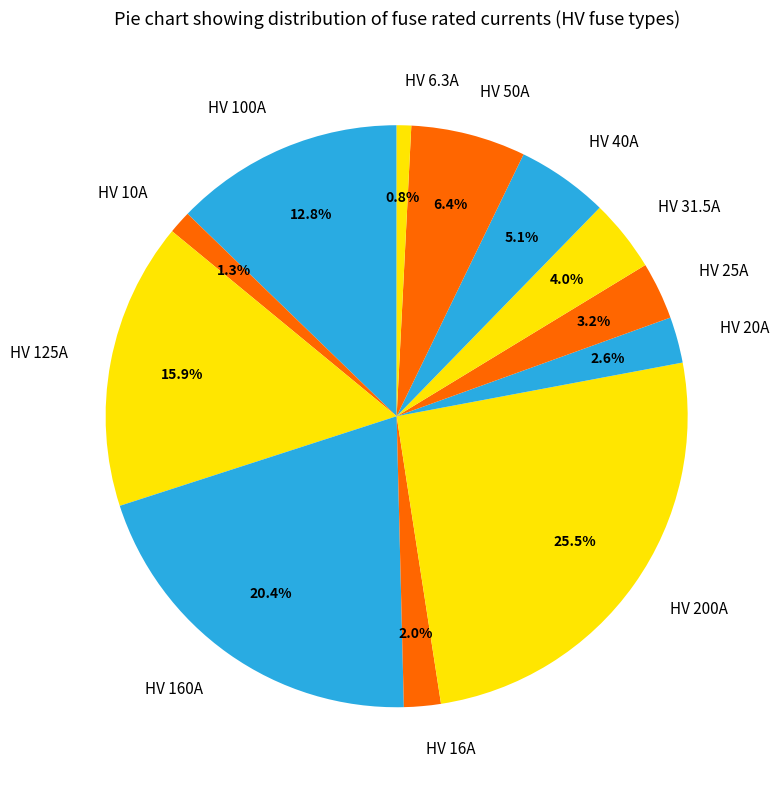

The HV 6.3A slice represents 11% of the pie. True or false?

False